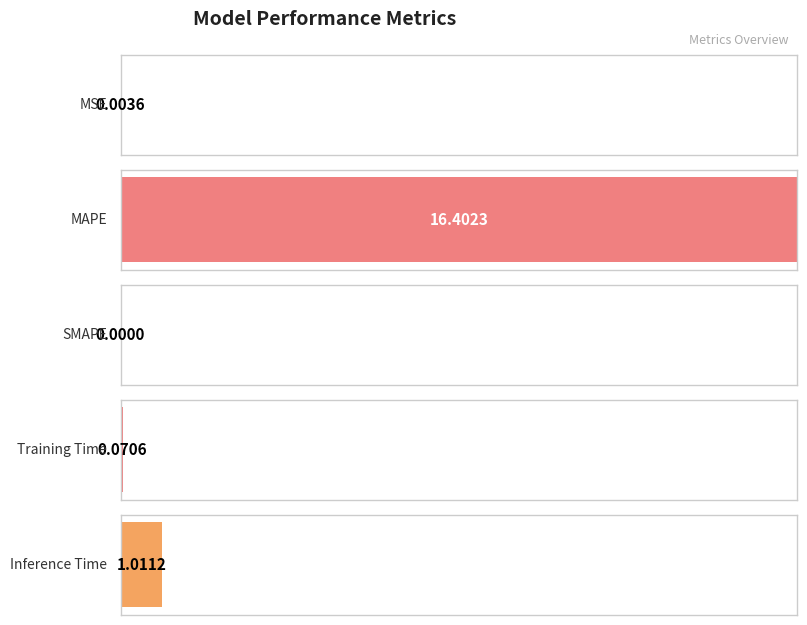

What is the label of the 5th bar from the left?

Inference Time